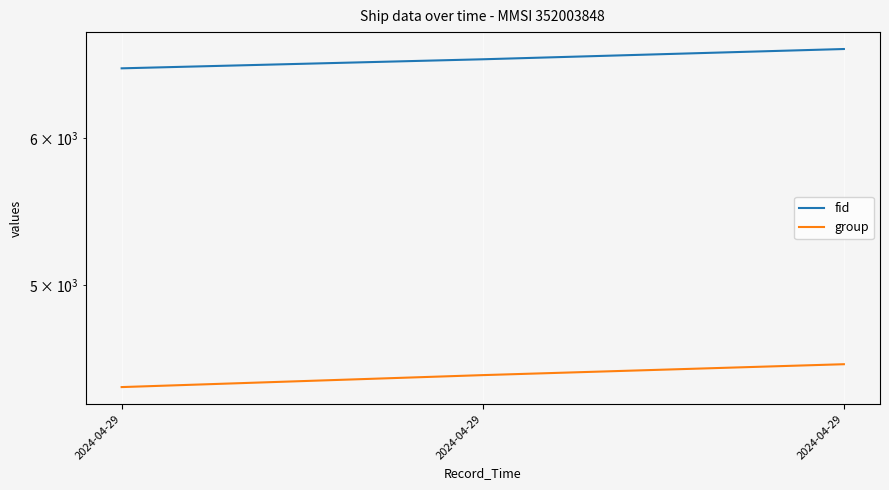

List the series in order of their overall mean, highest first.

fid, group